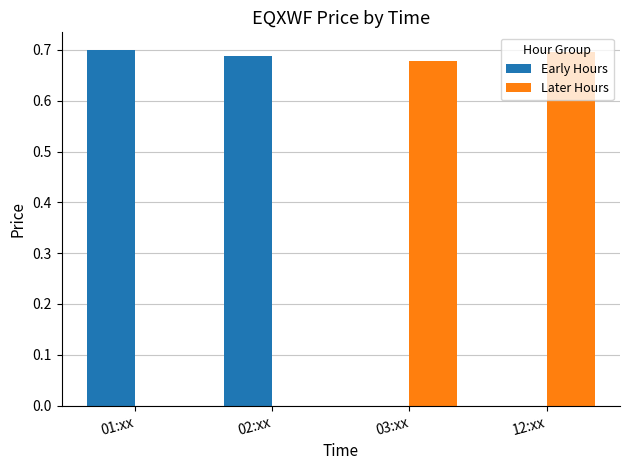

True or false: Early Hours has a value of 1.2 at 01:xx.

False